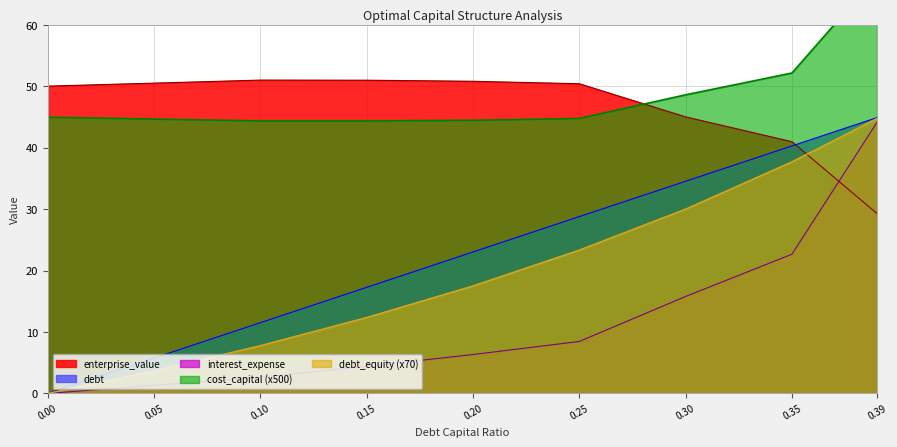

Does the chart have visible grid lines?

Yes